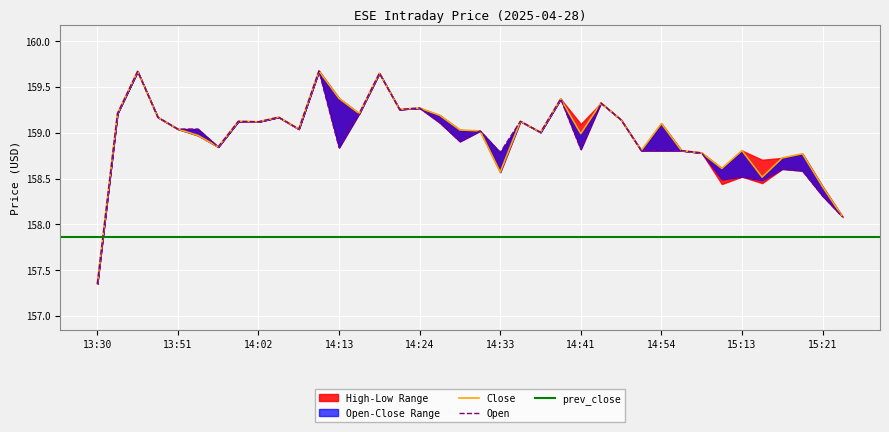

What is the minimum value for prev_close?

157.9